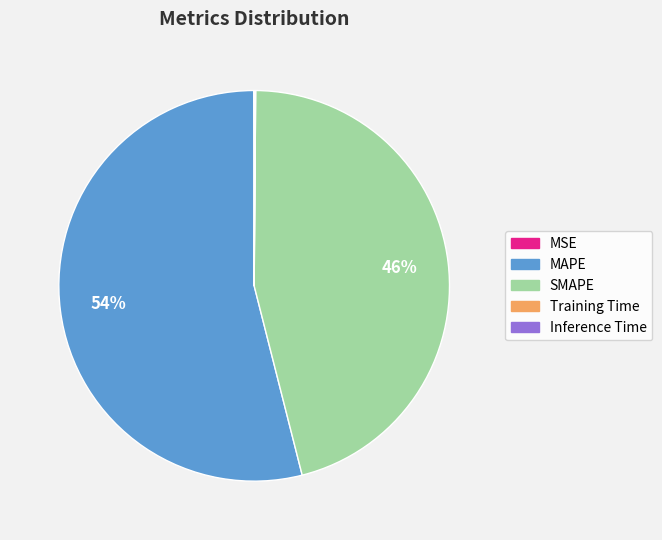

To the nearest percent, what is the average slice percentage?

20%